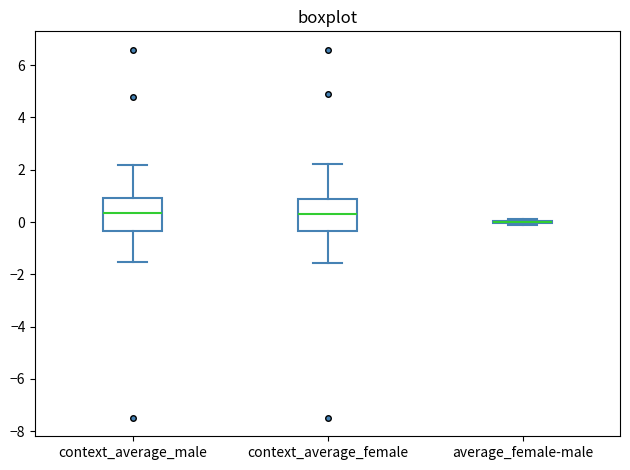

Reading left to right, transcribe this box plot: for each box, give where its median line is, the range the box spans, and where its two whiskers end, as read against the y-axis. The values are not printed on the chart, so give them approximately, as read against the axis.

context_average_male: median 0.4, box -0.4 to 1.0, whiskers -1.6 to 2.2
context_average_female: median 0.2, box -0.4 to 0.8, whiskers -1.6 to 2.2
average_female-male: box collapsed to a line at 0.0, whiskers -0.2 to 0.2